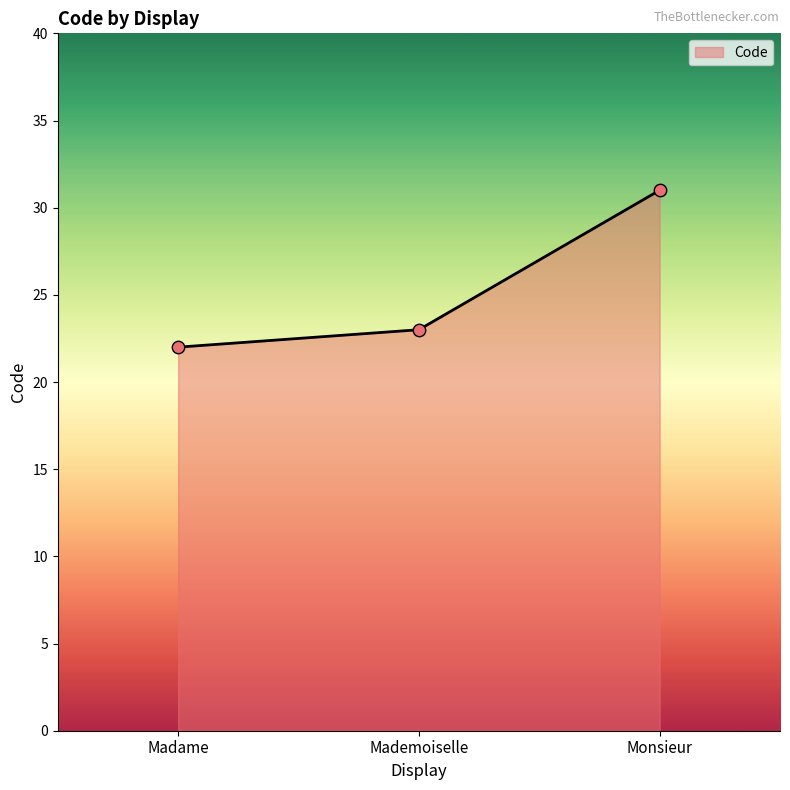

Between Madame and Monsieur, which is larger?

Monsieur